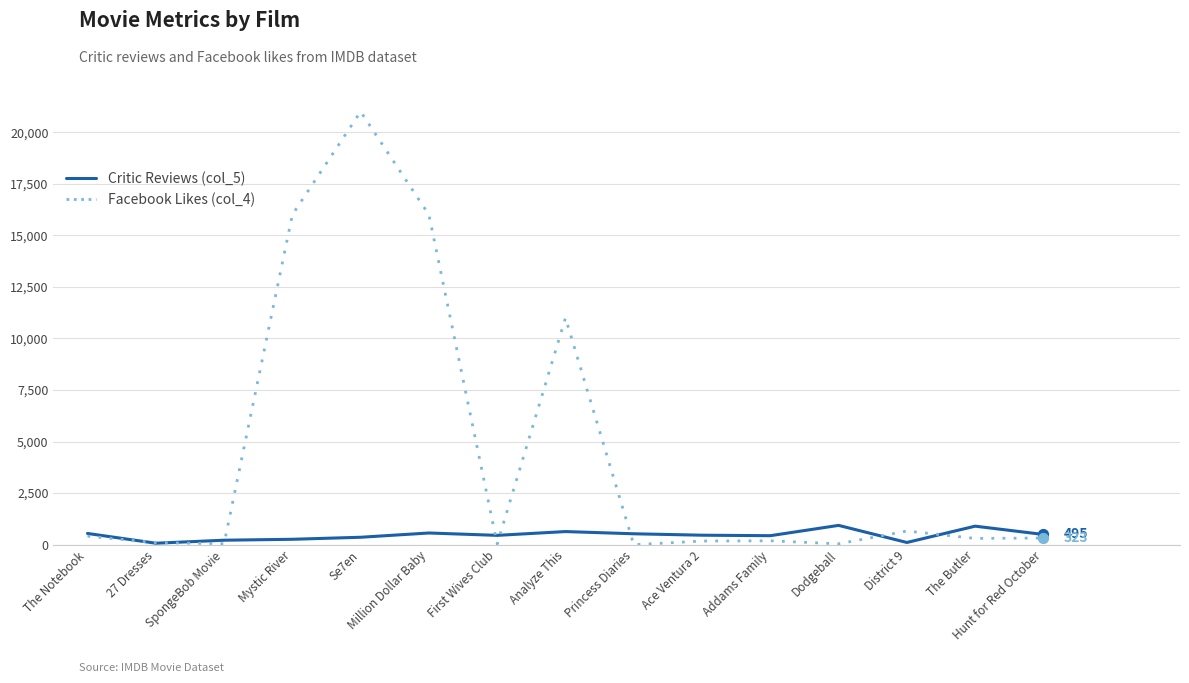

Which series has the largest range (max minus min)?

Facebook Likes (col_4)